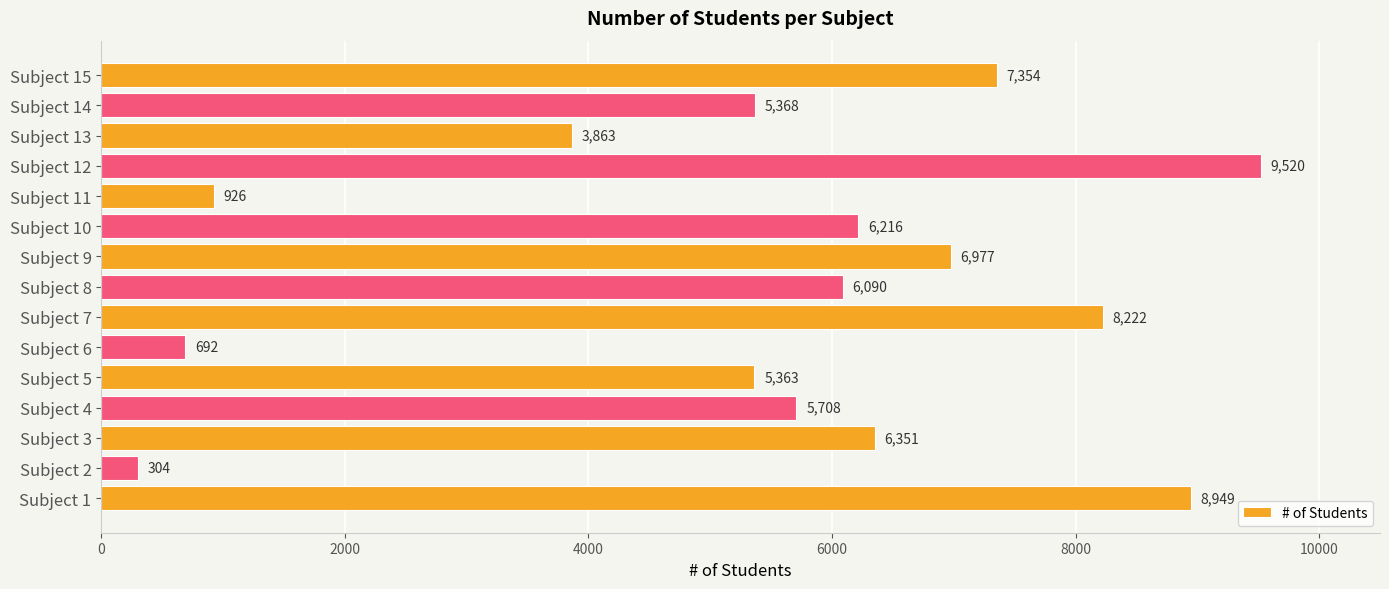

What is the change in value from Subject 6 to Subject 13?

+3171